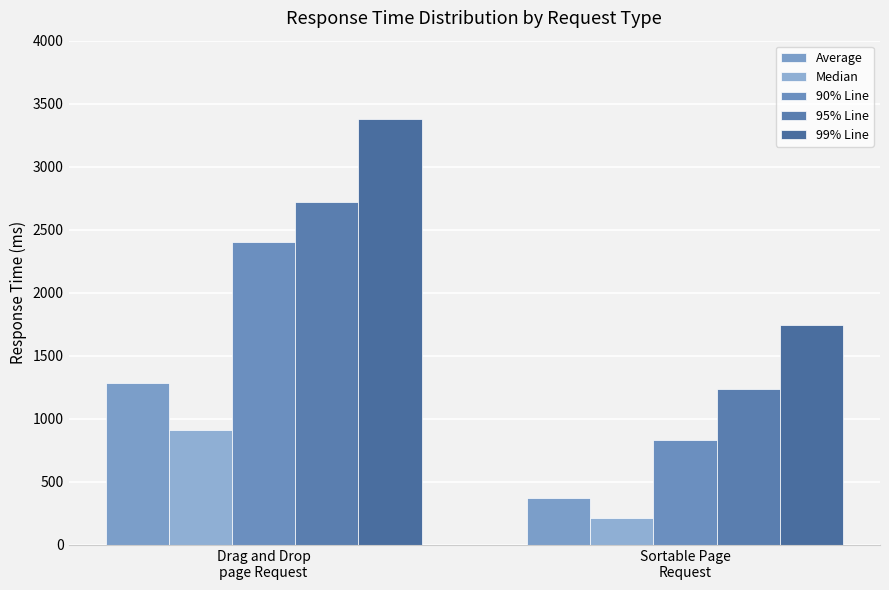

How many groups of bars are there?

2